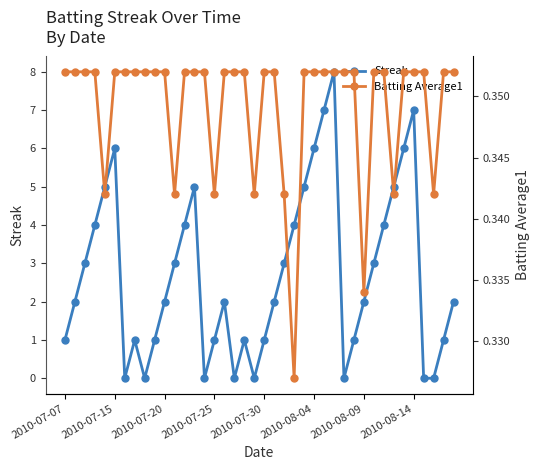

Which series has the widest spread of values?

Streak